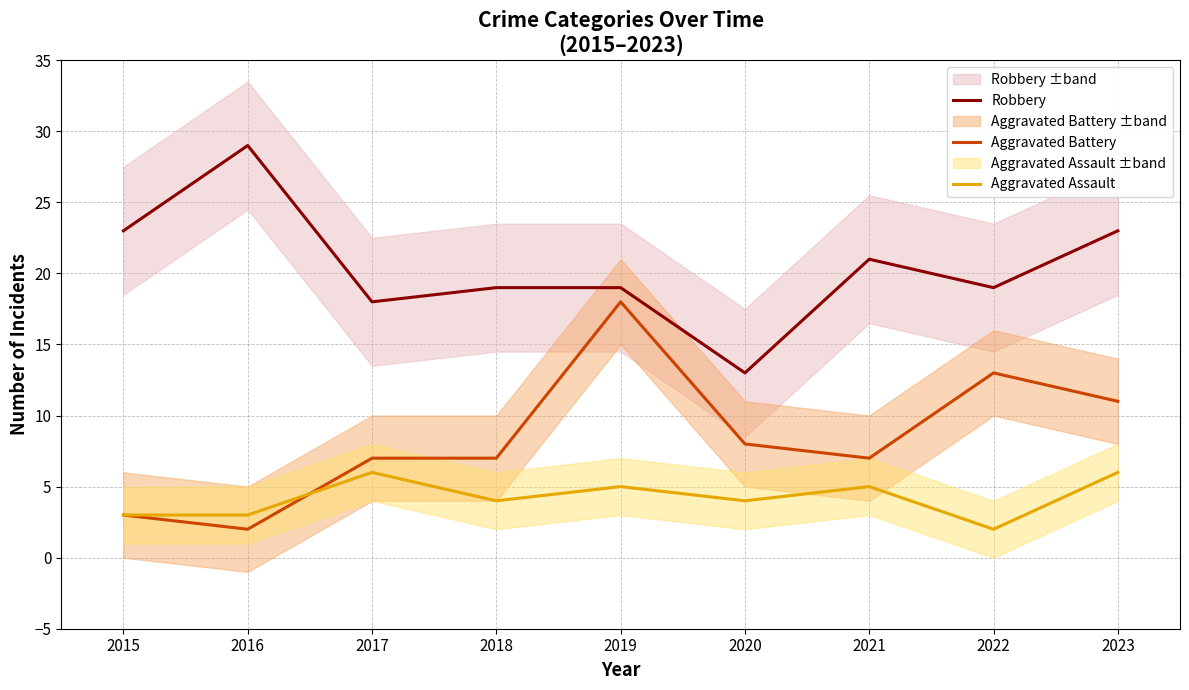

Reading left to right, list all the values displayed in this chart.

Robbery: 2015=23	2016=29	2017=18	2018=19	2019=19	2020=13	2021=21	2022=19	2023=23
Aggravated Battery: 2015=3	2016=2	2017=7	2018=7	2019=18	2020=8	2021=7	2022=13	2023=11
Aggravated Assault: 2015=3	2016=3	2017=6	2018=4	2019=5	2020=4	2021=5	2022=2	2023=6